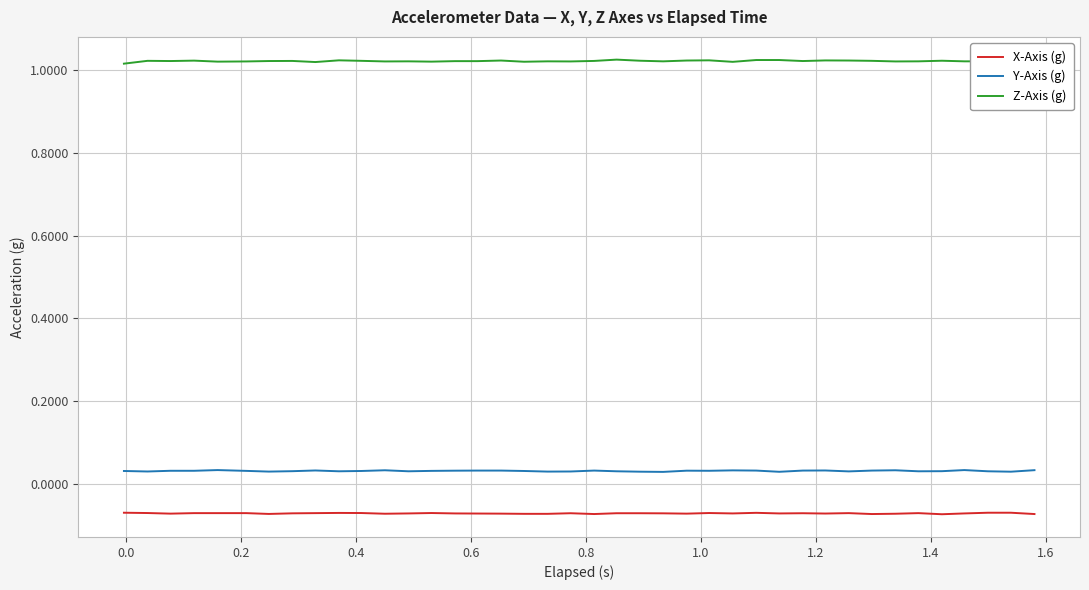

Which series has the largest total across all categories?

Z-Axis (g)